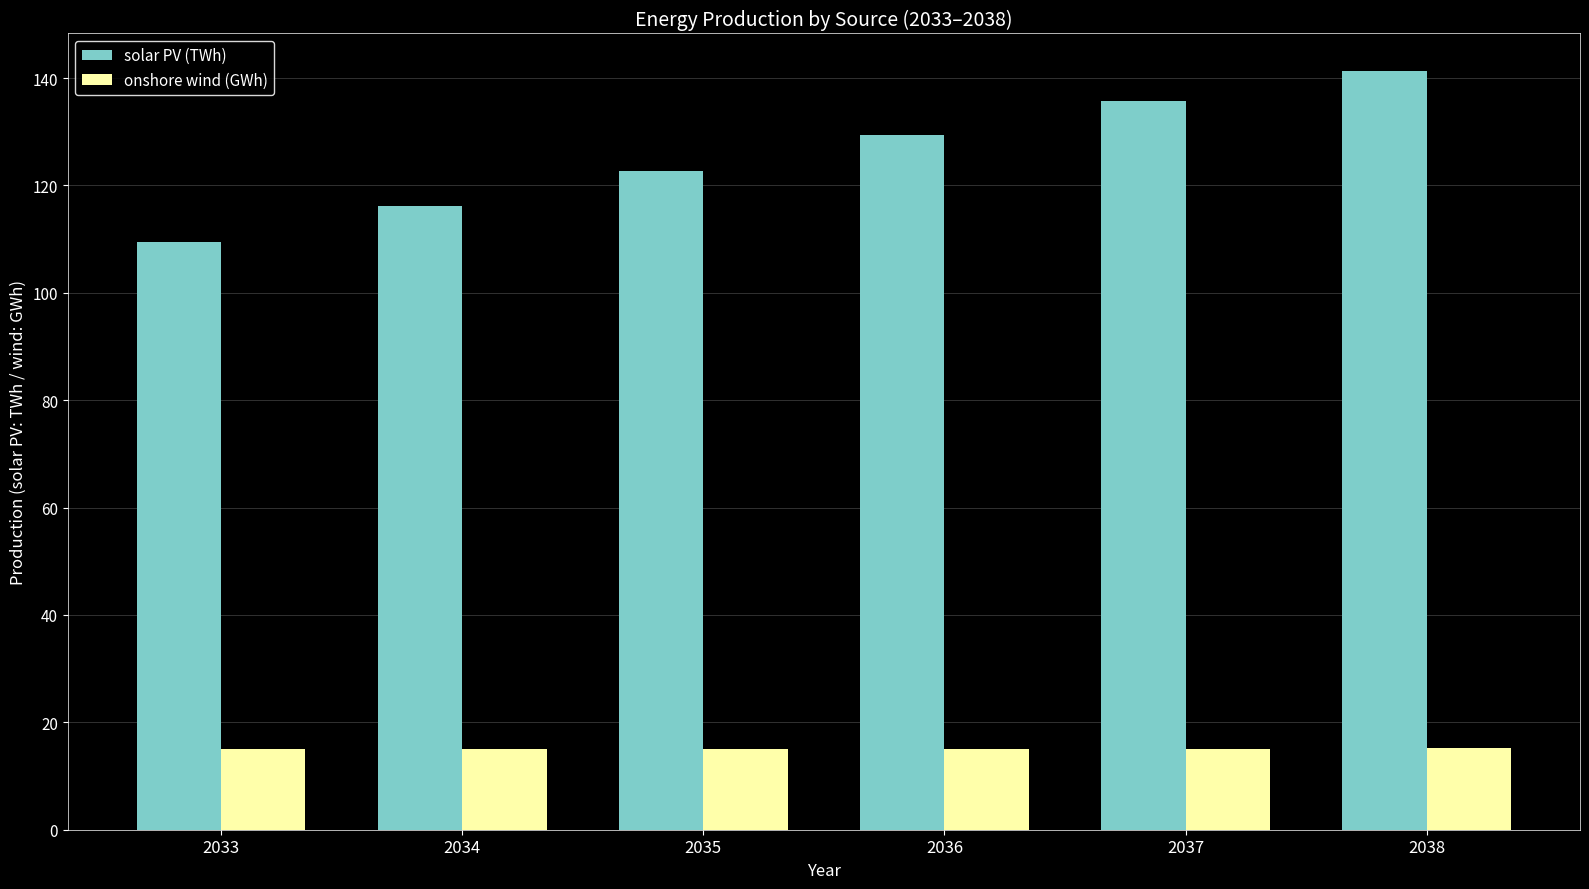

What is the maximum value for solar PV (TWh)?

141.3